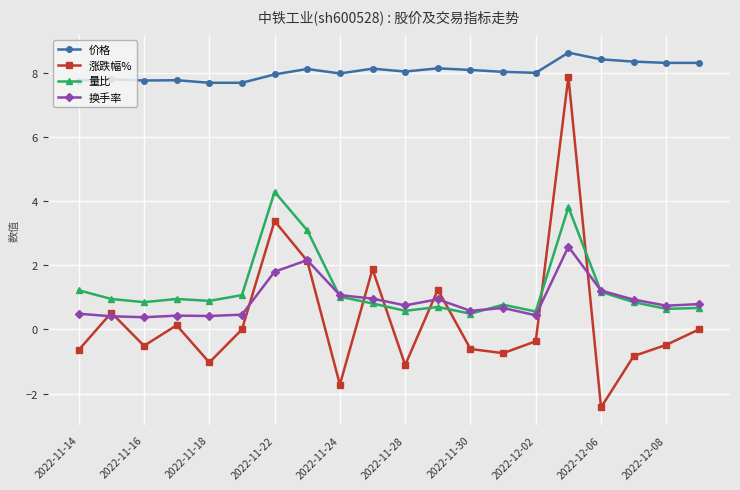

Which series has the largest range (max minus min)?

涨跌幅%